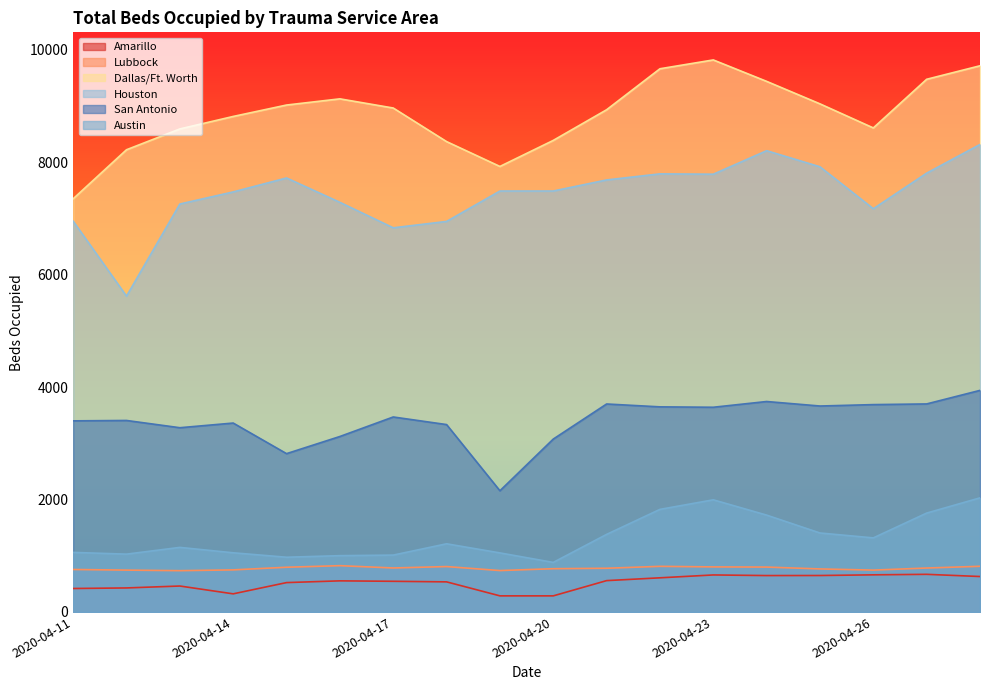

At which category is the sum across all series the highest?

2020-04-28